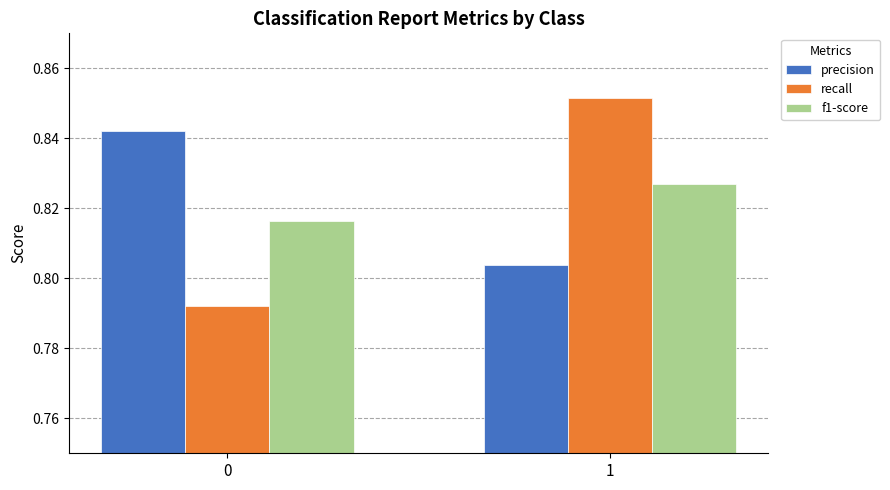

The f1-score series shows 1.2 at 0. True or false?

False